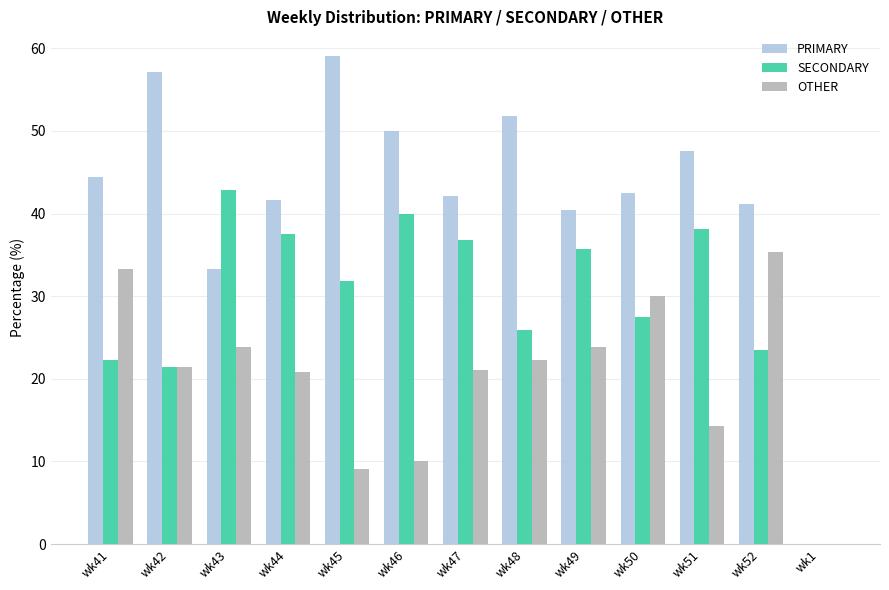

Which series has the largest total across all categories?

PRIMARY